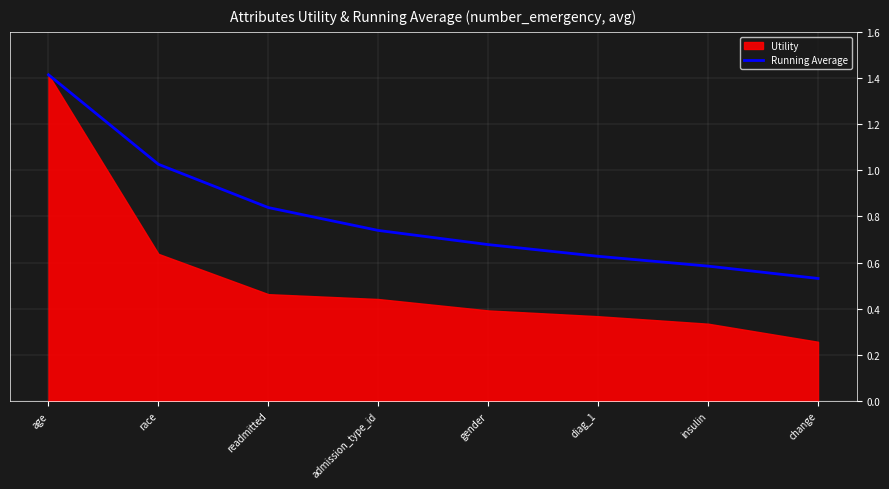

How many lines are shown in the chart?

1